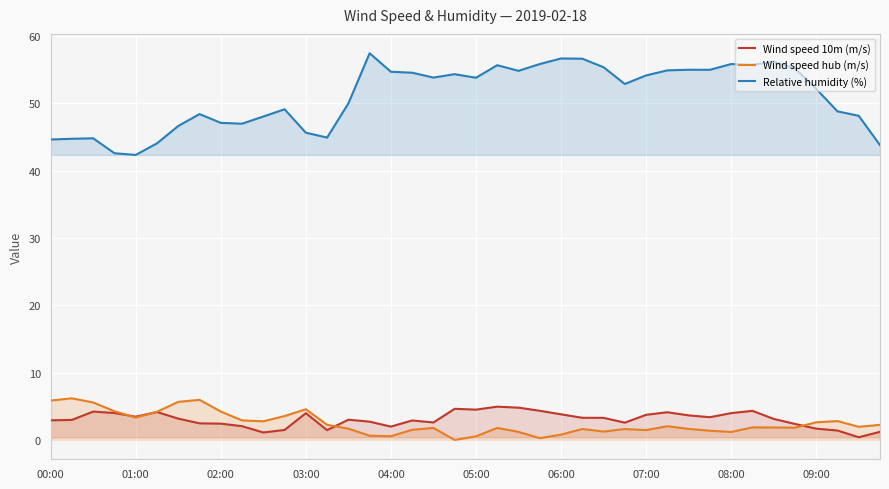

Count the number of data series in this chart.

3